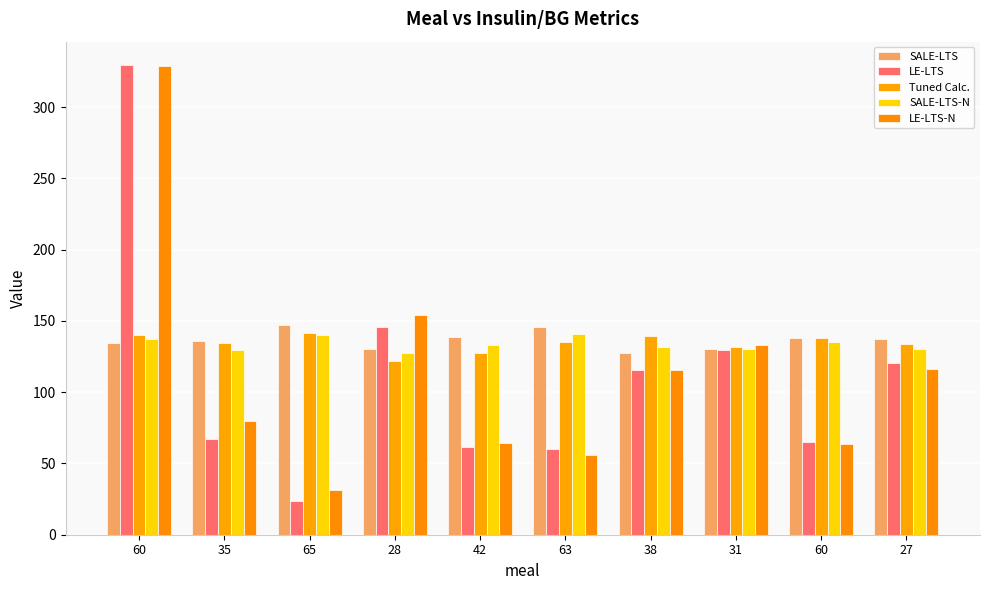

How many data points in LE-LTS-N are less than 115?

5